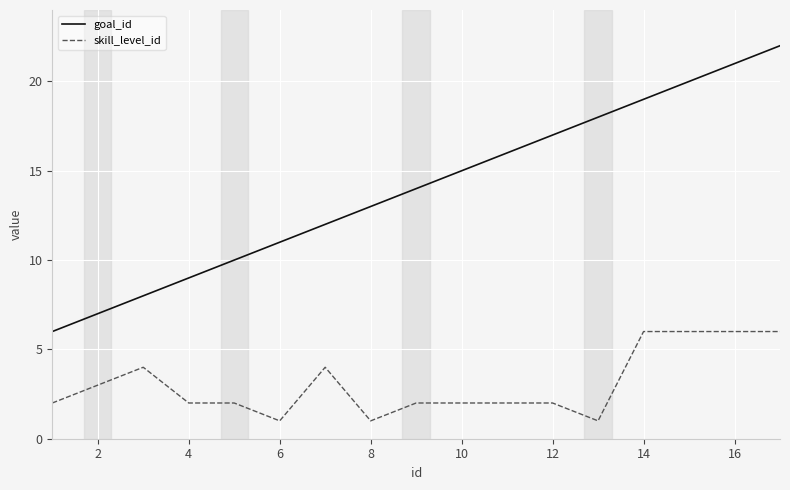

What is the difference between the maximum and minimum values in the skill_level_id series?

5